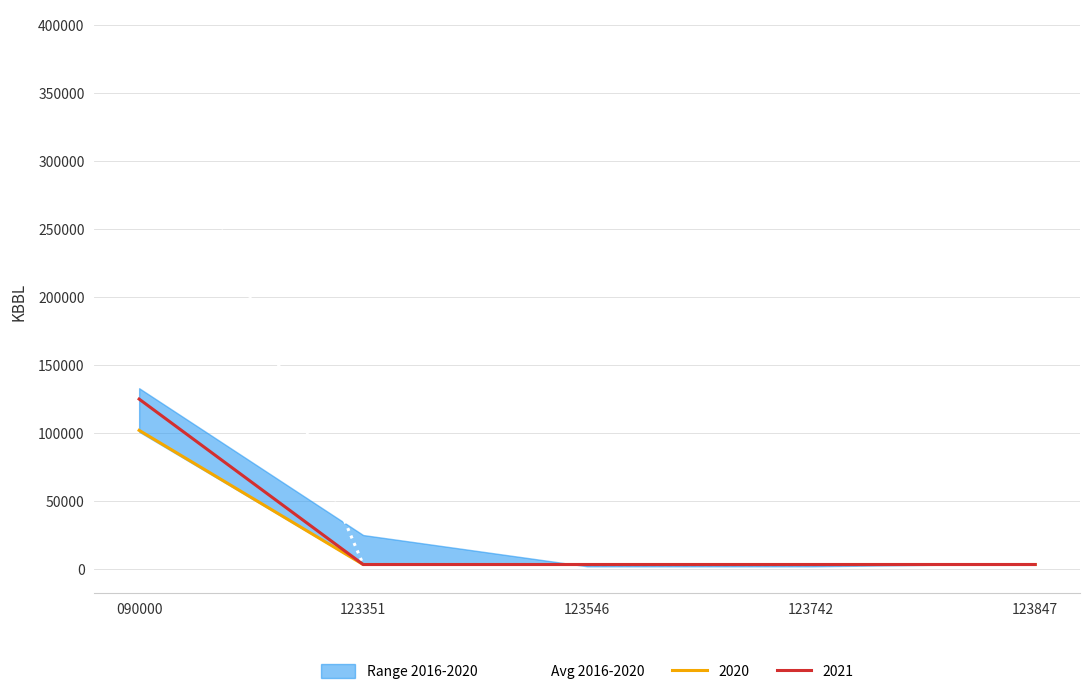

The Avg 2016-2020 series shows 680091 at 090000. True or false?

False